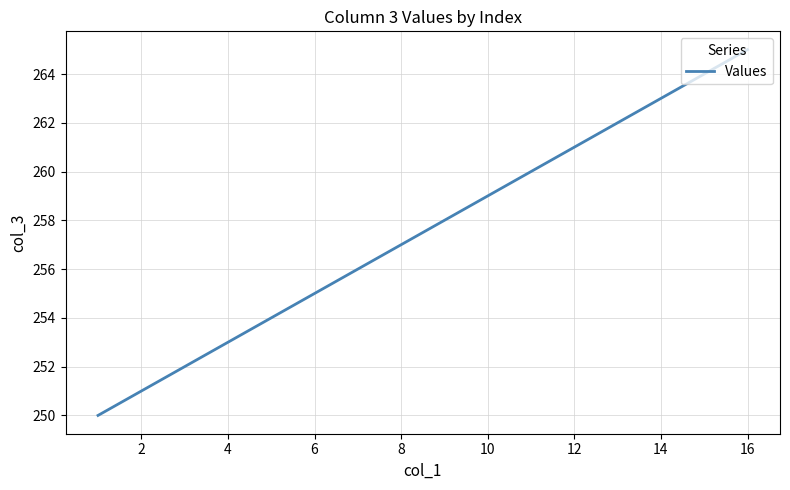

What is the difference between the second highest and minimum values?

14